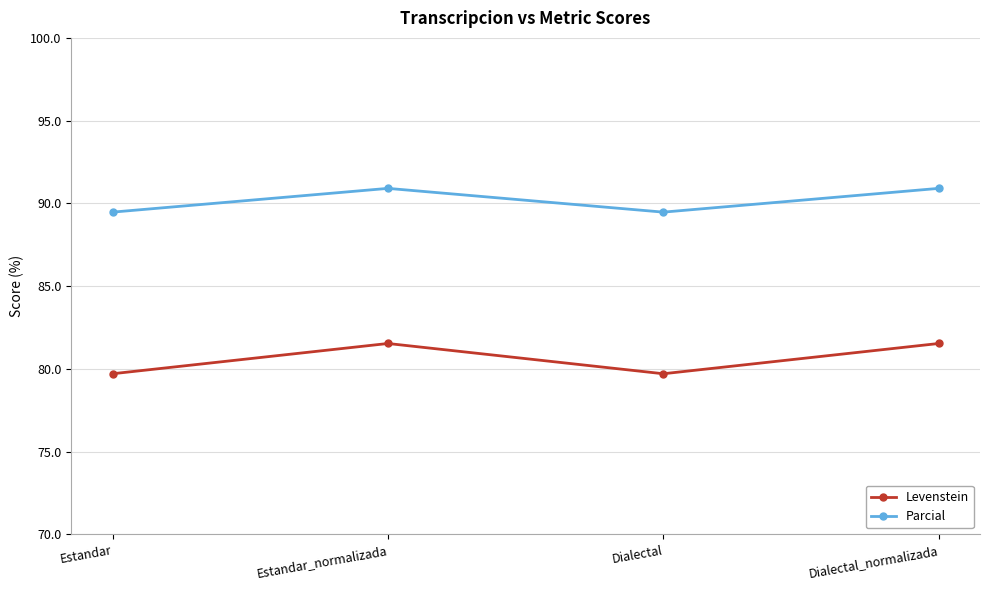

What is the label of the 3rd point from the left?

Dialectal